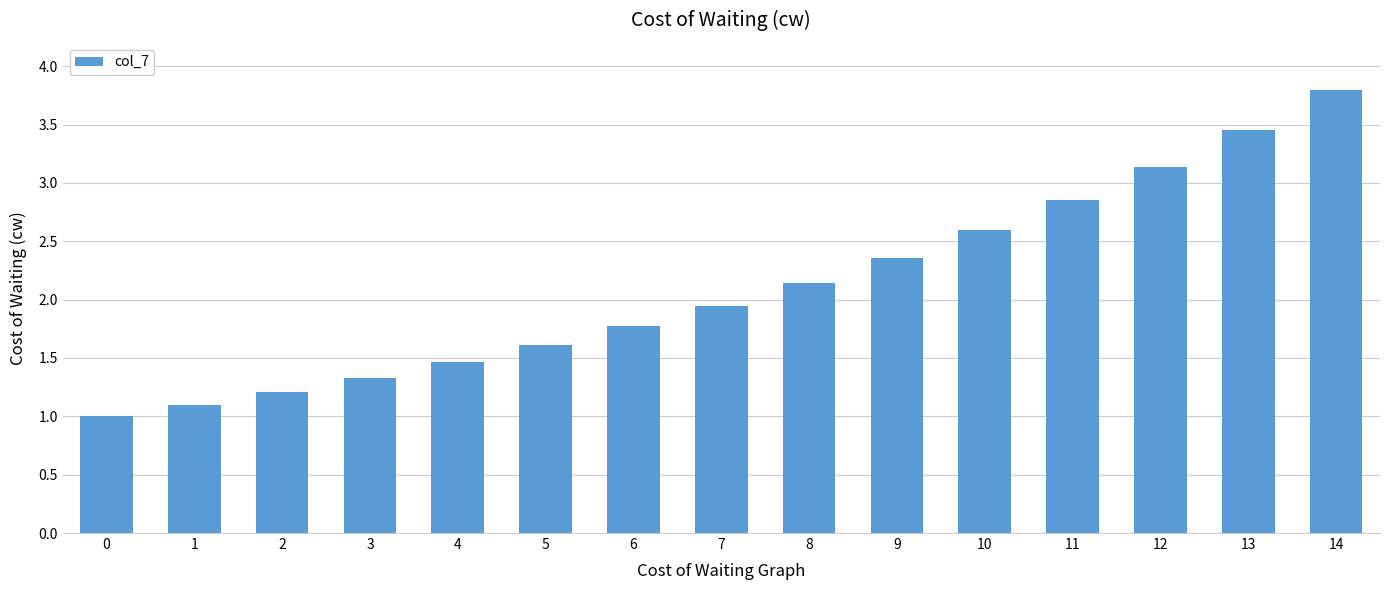

Rank the categories by value from lowest to highest.

0, 1, 2, 3, 4, 5, 6, 7, 8, 9, 10, 11, 12, 13, 14